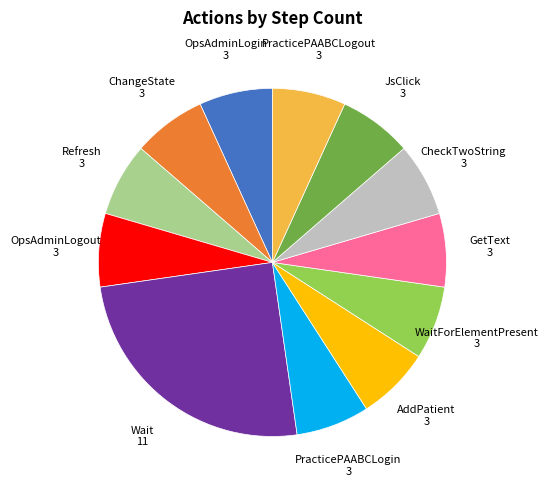

Does any single category account for the majority?

No